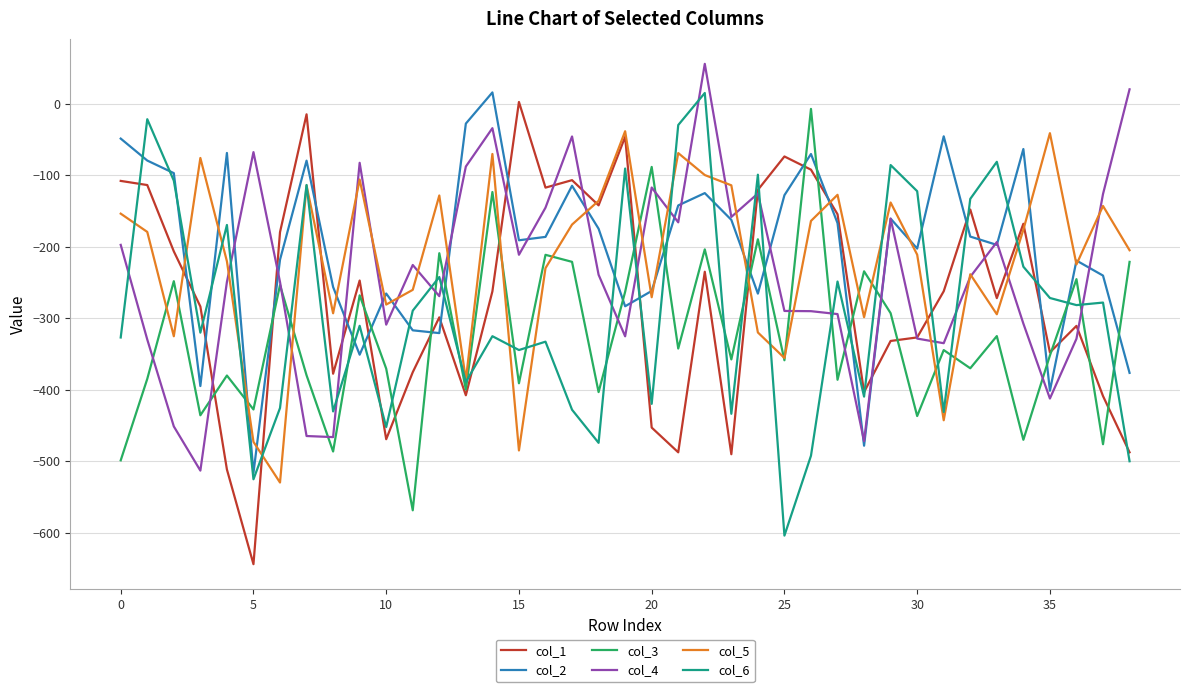

What is the minimum value for col_4?

-513.3